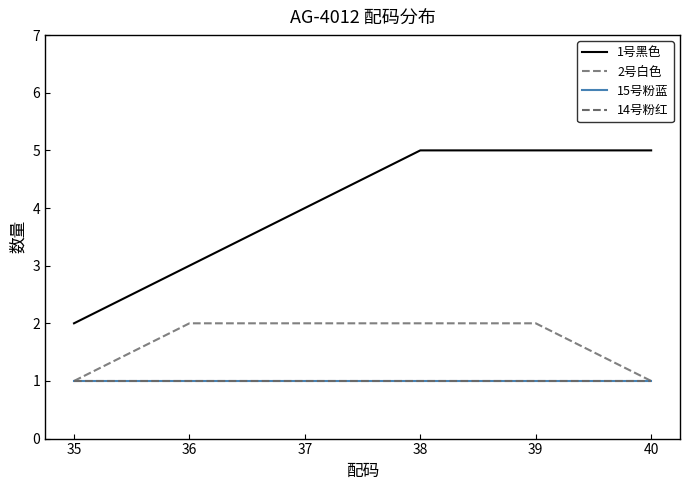

Reading left to right, list all the values displayed in this chart.

1号黑色: 2	3	4	5	5	5
2号白色: 1	2	2	2	2	1
15号粉蓝: 1	1	1	1	1	1
14号粉红: 1	1	1	1	1	1